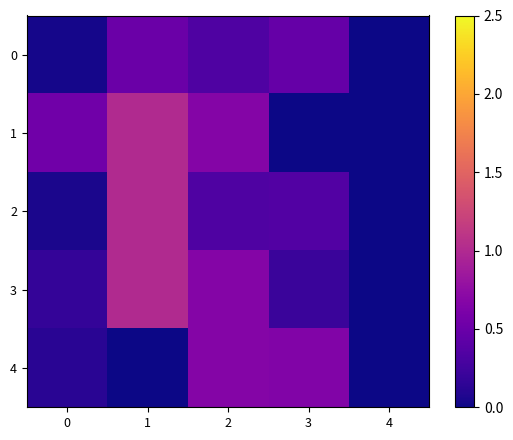

Which series has the widest spread of values?

1